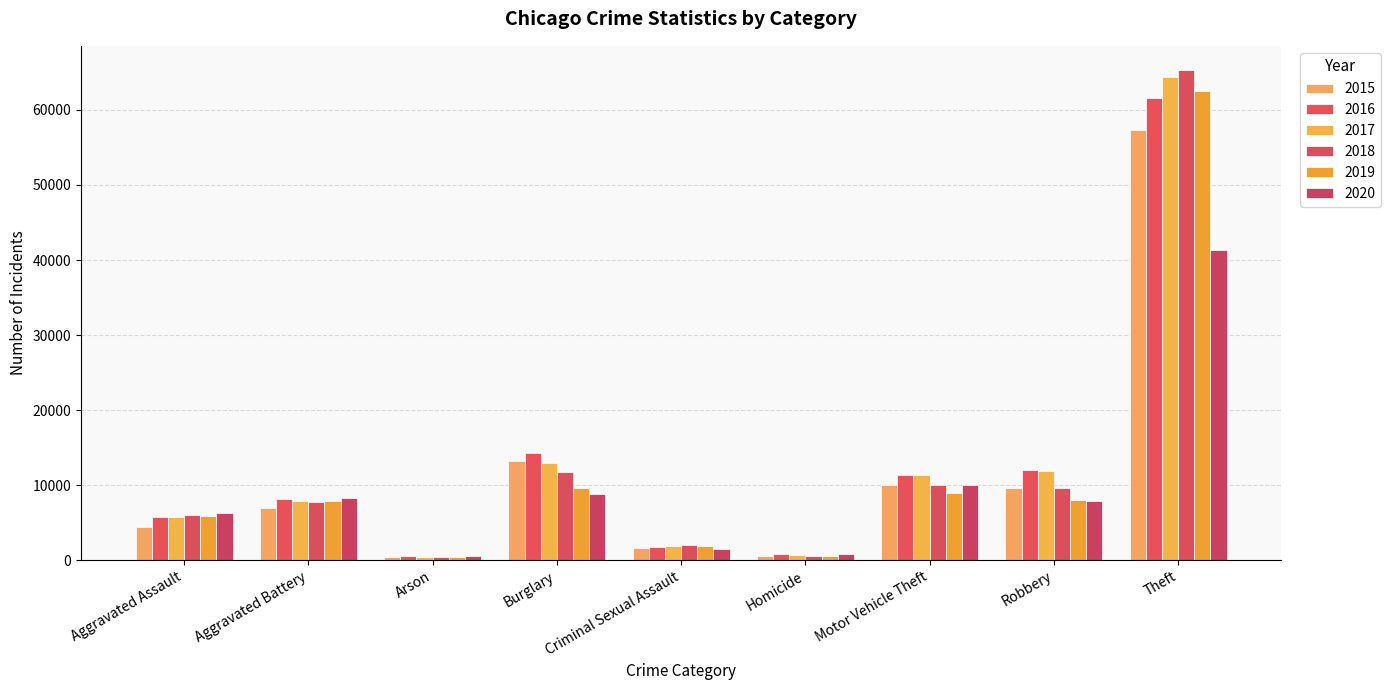

Is it true that 2016 equals 61617 at Theft?

True